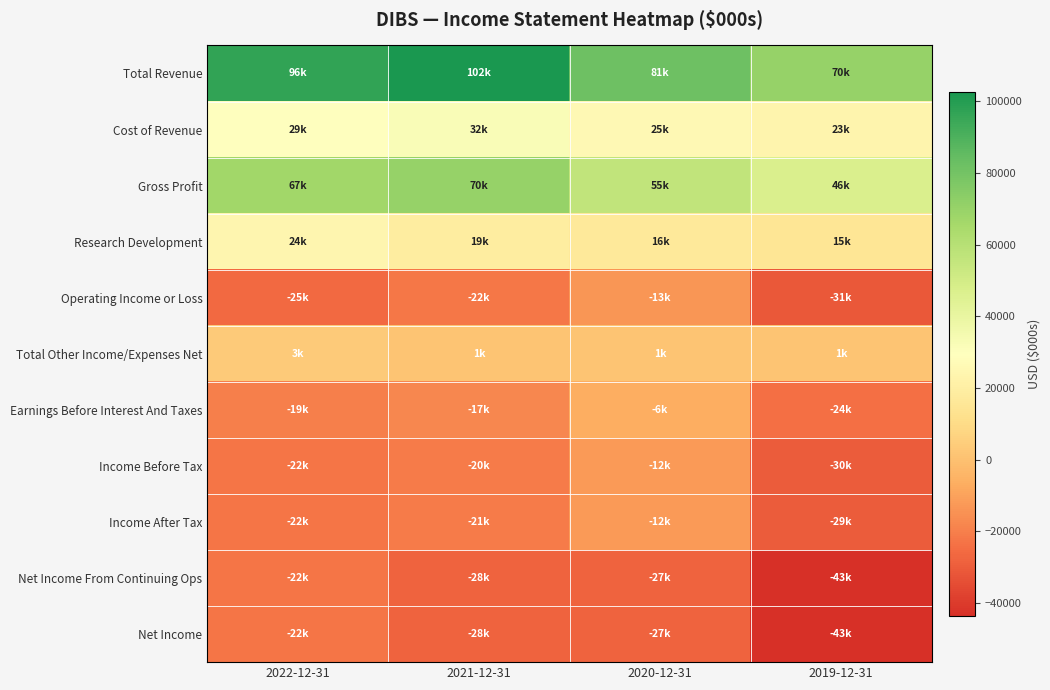

What is the total value across all series at 2020-12-31?

81000